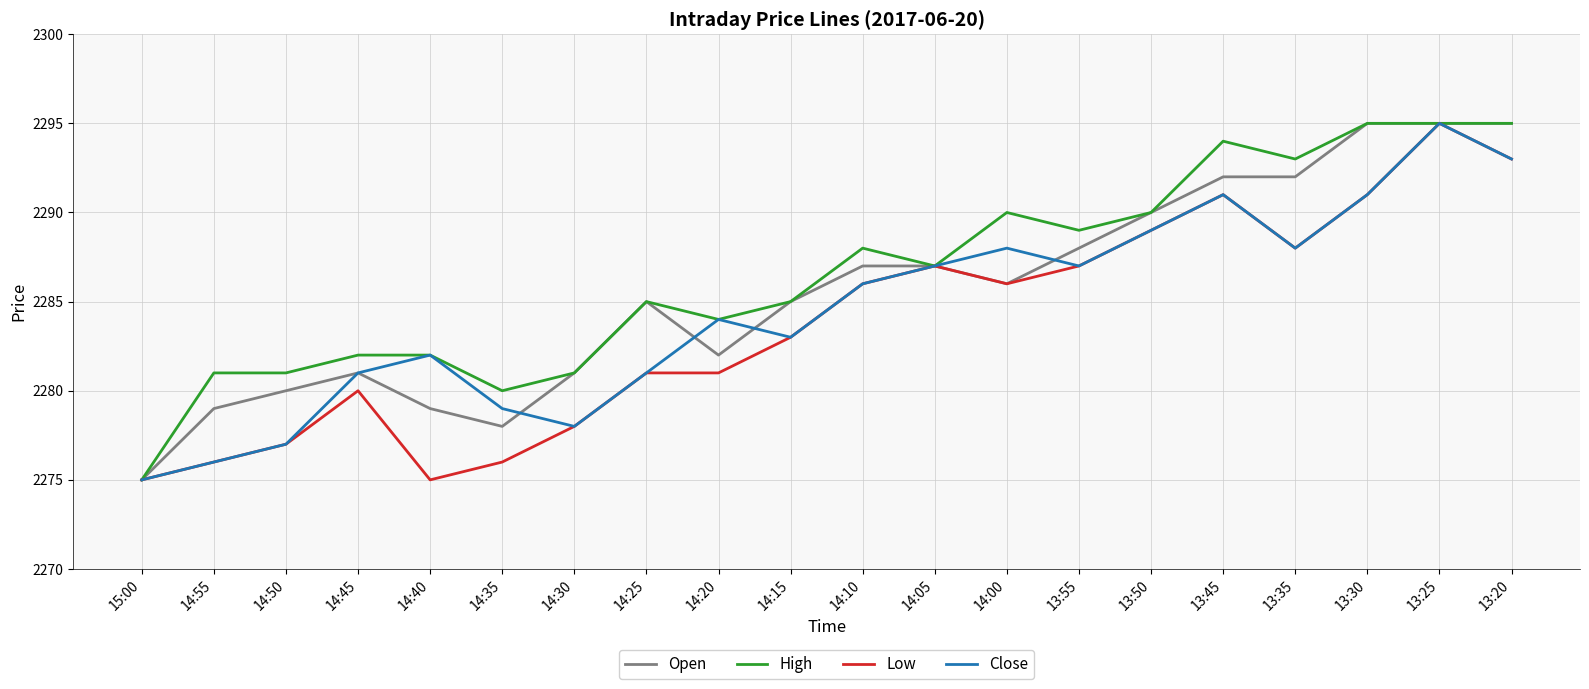

Is this an area chart (filled region under the line)?

No